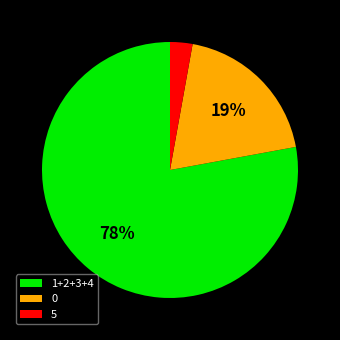

What percentage is the 5 slice, to the nearest percent?

3%